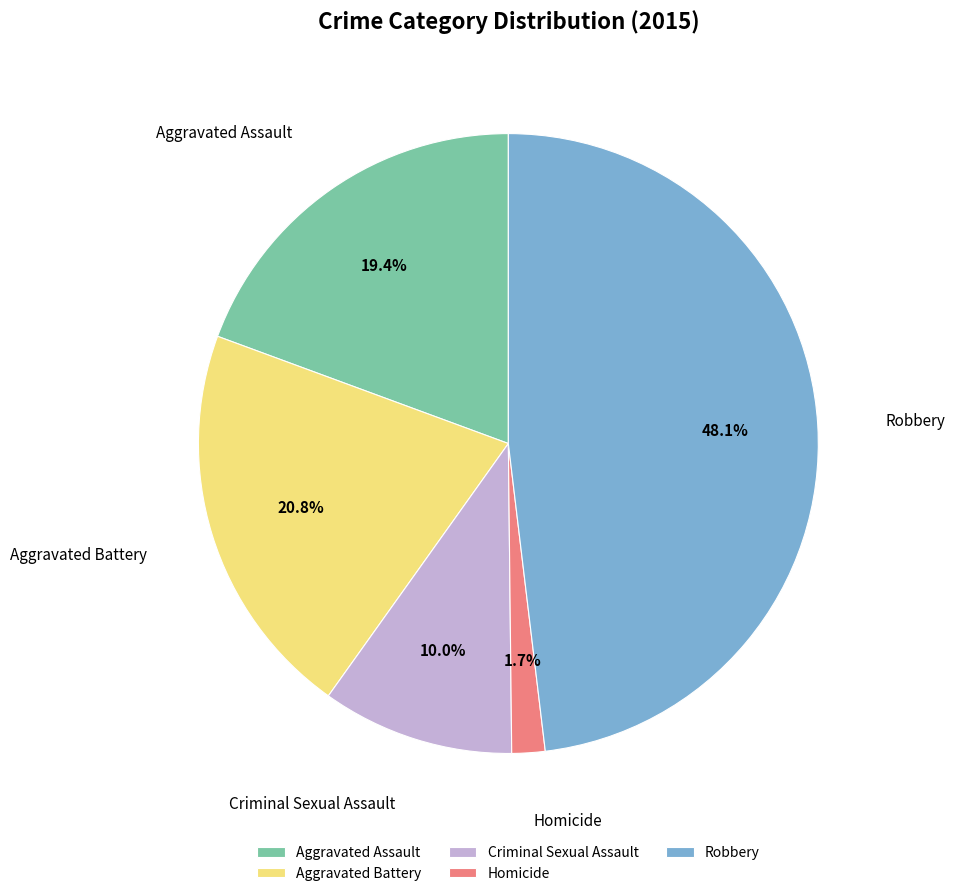

Between Robbery and Aggravated Assault, which is larger?

Robbery